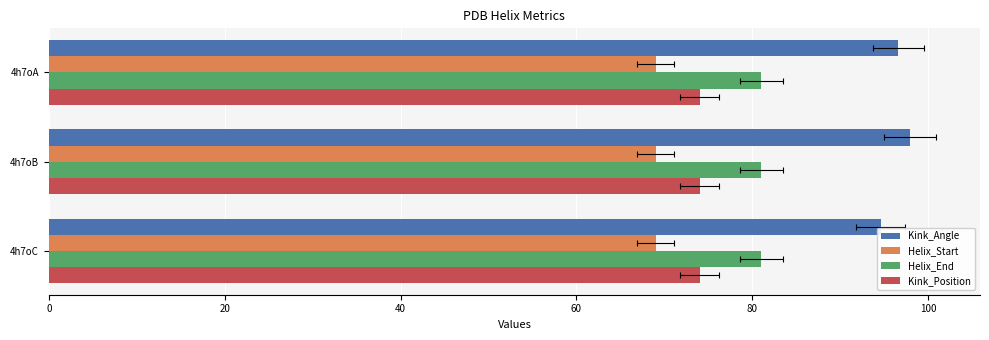

Does the chart contain stacked bars?

No